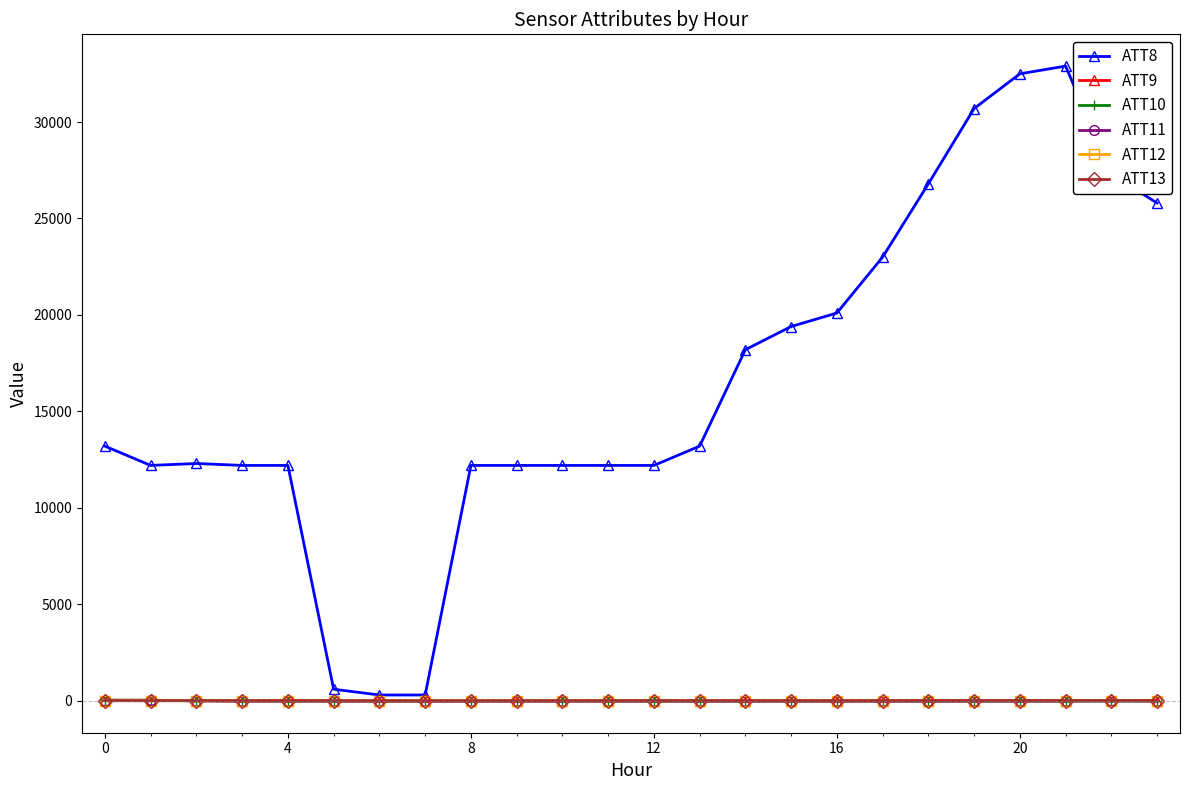

Which series has the largest range (max minus min)?

ATT8